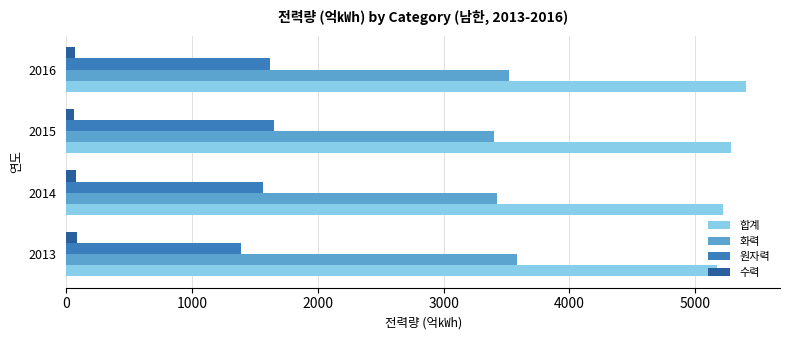

List the series in order of their peak value, highest first.

합계, 화력, 원자력, 수력